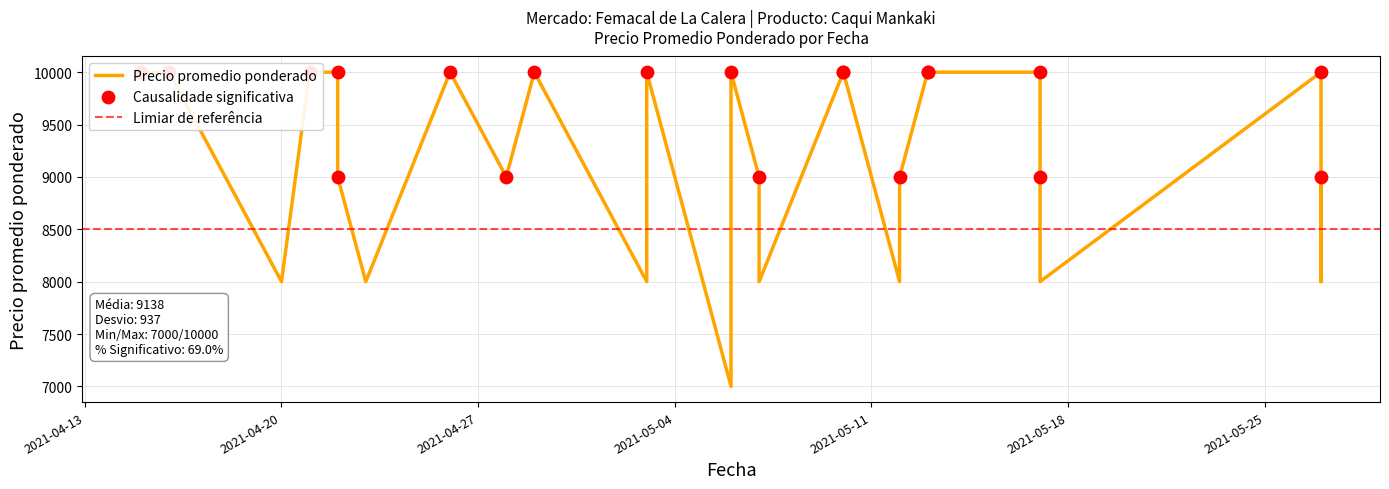

Approximately how many times larger is the value at 2021-05-06 compared to 2021-05-10?

0.7